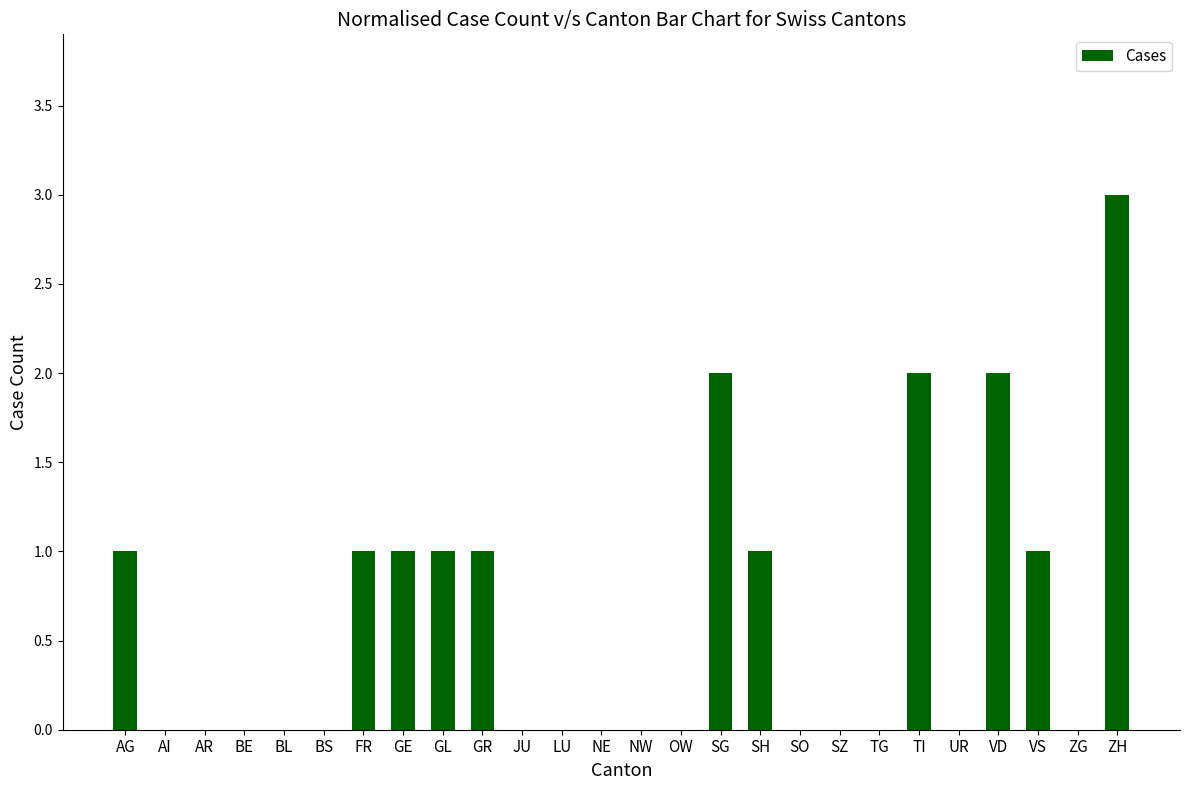

True or false: the data shows 0 at LU.

True